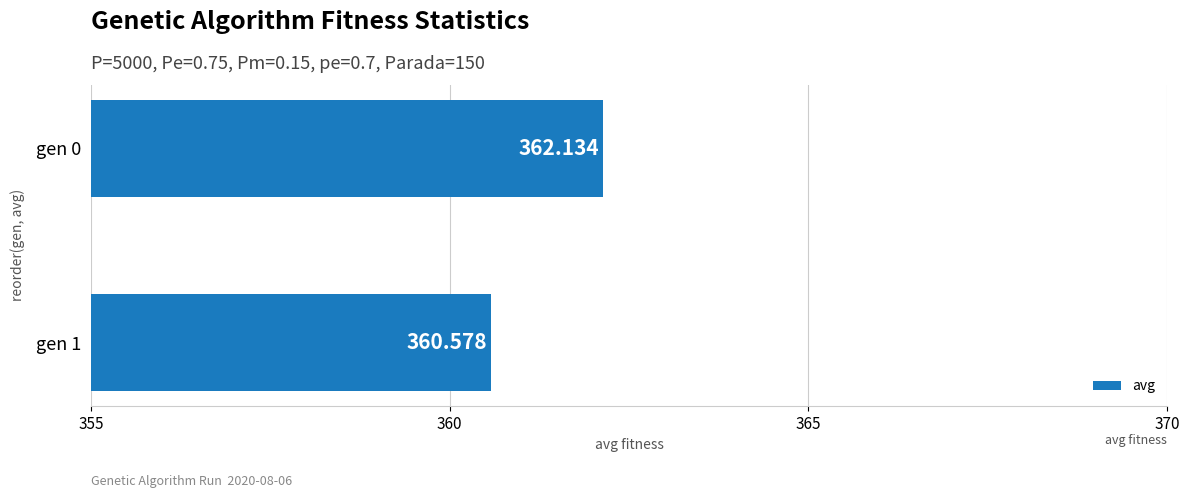

How many data points does each series have?

2